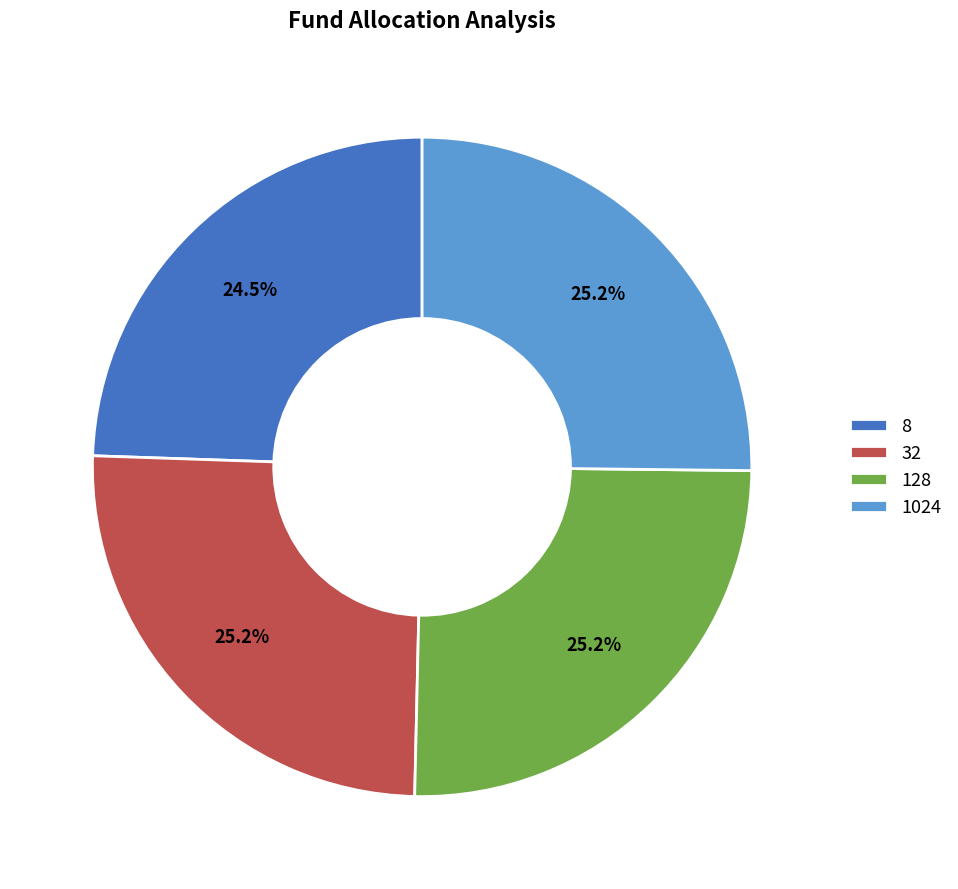

Is 128 the majority of the pie?

No